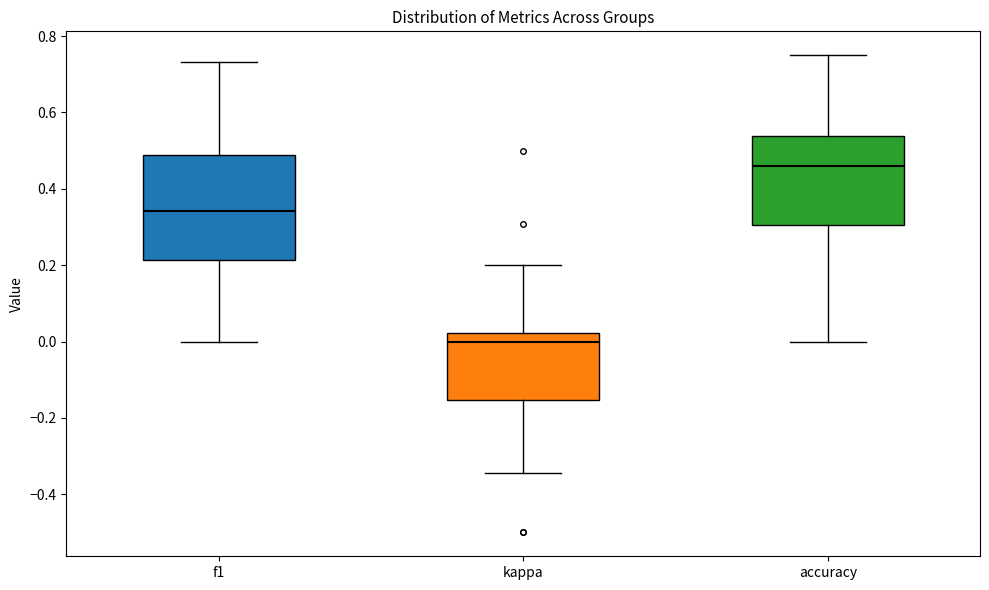

Reading left to right, read every box against the y-axis: the position of its median line, the range the box covers, and the ends of its whiskers. The values are not printed on the chart, so give them approximately, as read against the axis.

f1: median 0.34, box 0.22 to 0.48, whiskers 0.00 to 0.74
kappa: median 0.00, box -0.16 to 0.02, whiskers -0.34 to 0.20
accuracy: median 0.46, box 0.30 to 0.54, whiskers 0.00 to 0.76